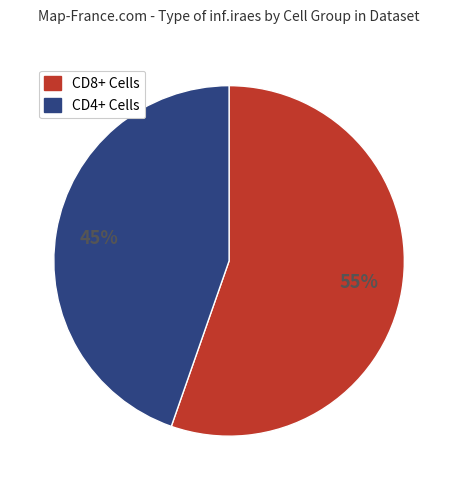

To the nearest percent, what is the average slice percentage?

50%